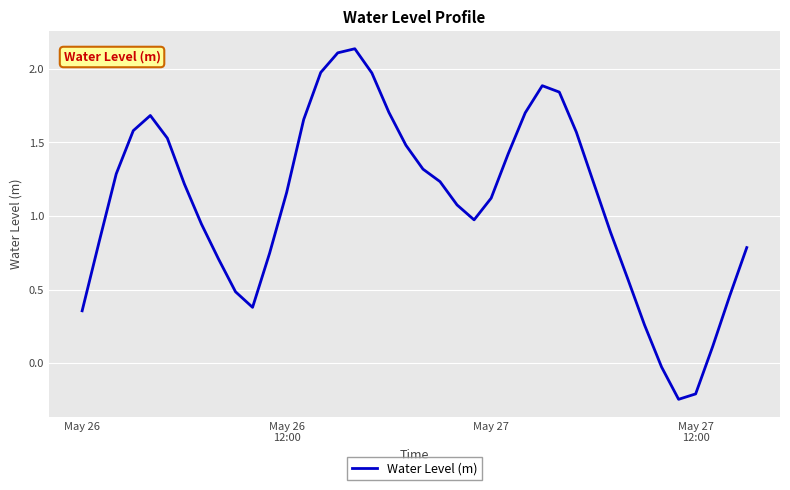

How many lines are shown in the chart?

1